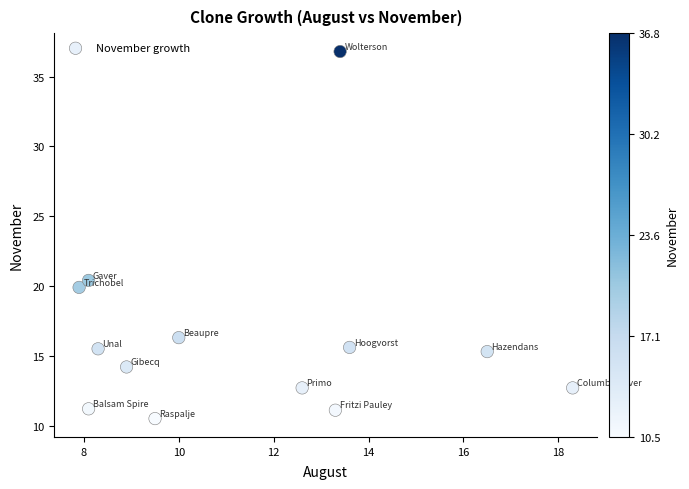

What Y value in the scatter plot is closest to 23?

20.4